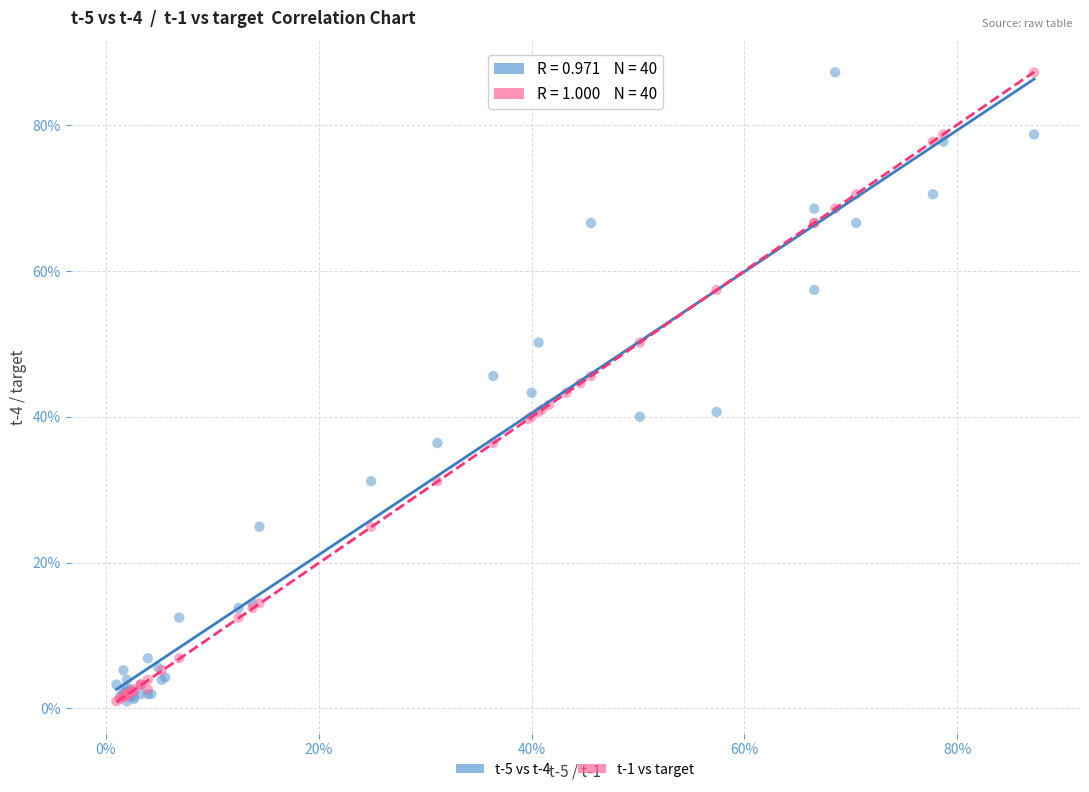

What are all the series names shown in the legend?

t-5 vs t-4, t-1 vs target